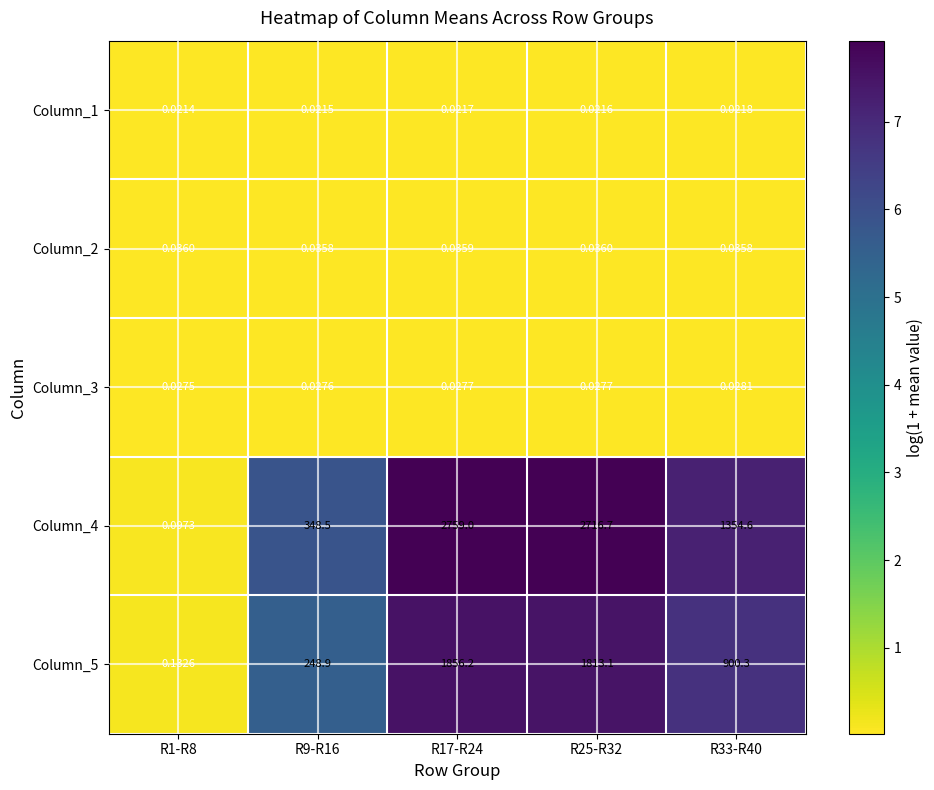

Is the value of Column_5 at R9-R16 greater than the value of Column_2 at R9-R16?

Yes